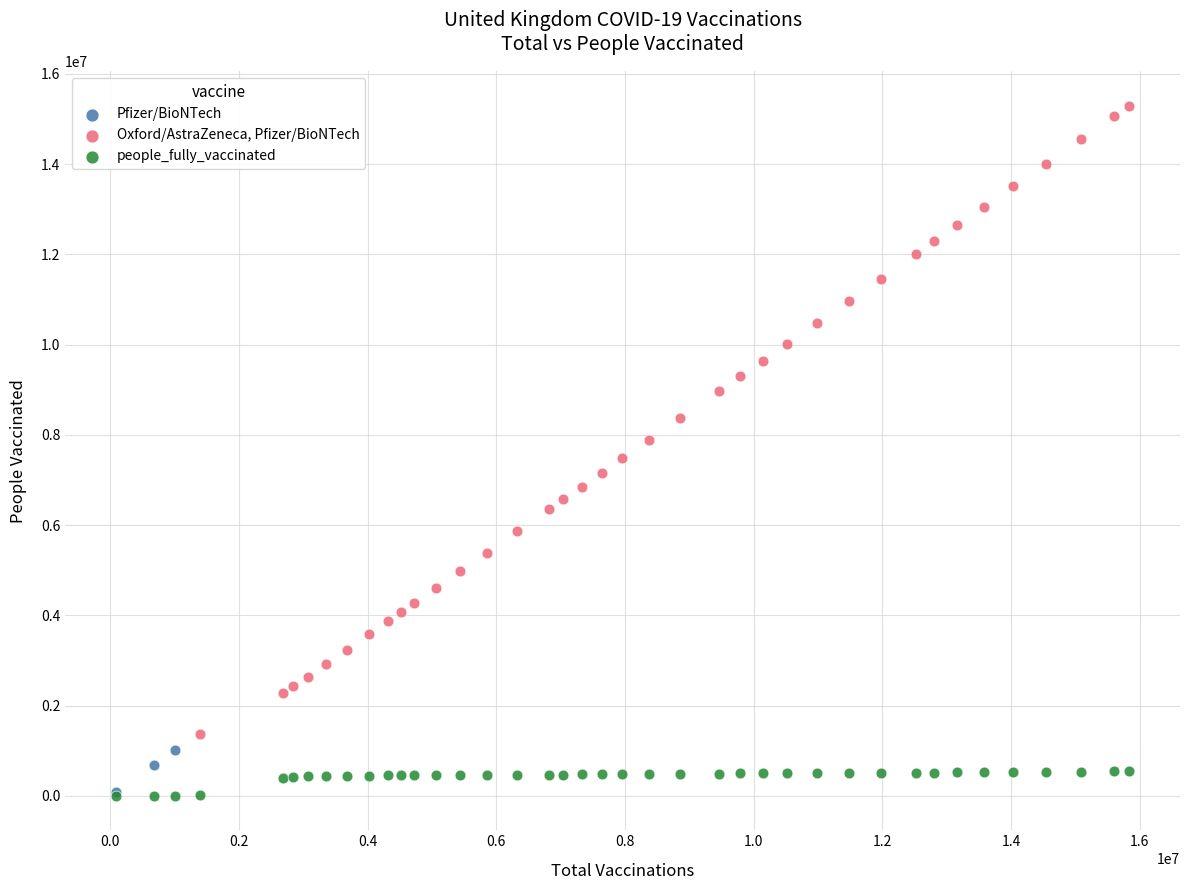

Which series reaches the maximum Y coordinate?

Oxford/AstraZeneca, Pfizer/BioNTech